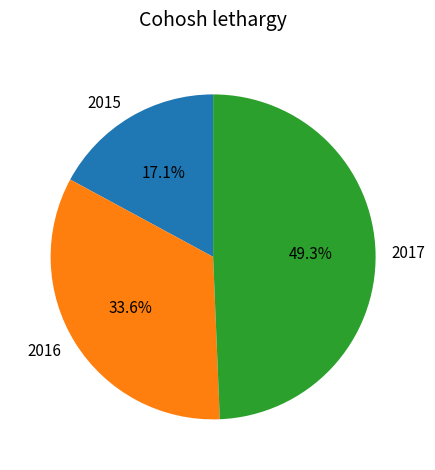

Combined, do 2017 and 2015 account for over 50%?

Yes